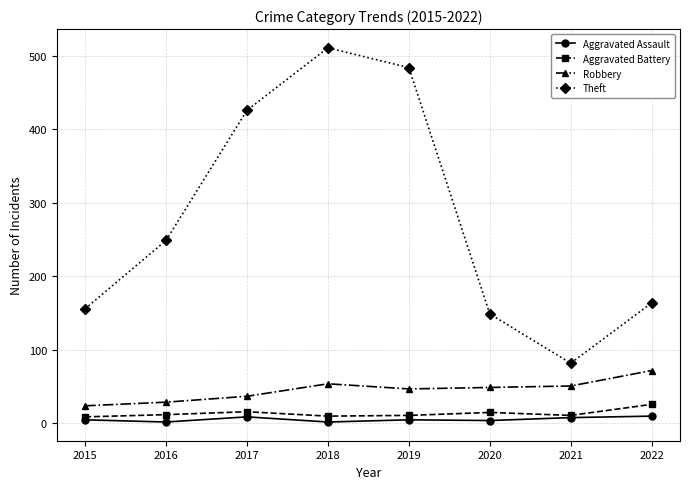

What is the minimum value for Robbery?

24